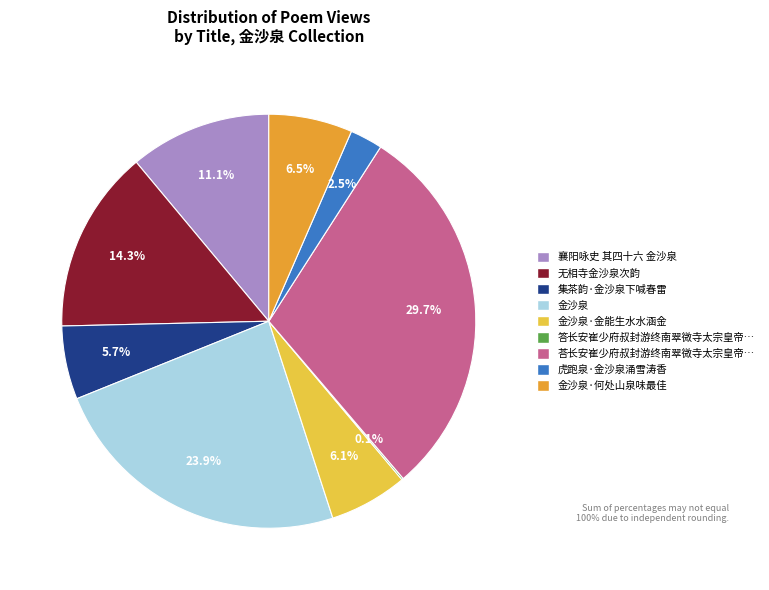

Is there a majority slice in this chart?

No